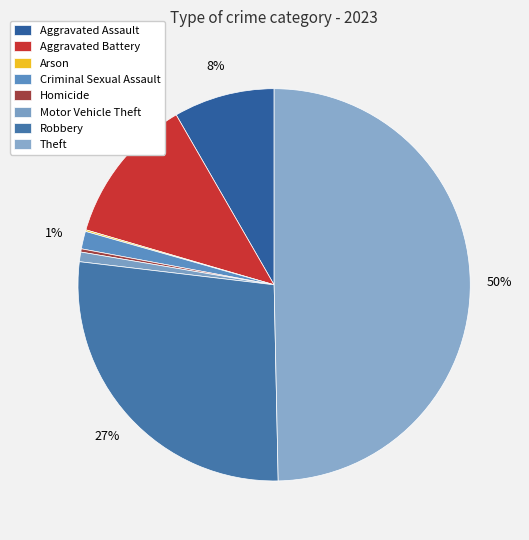

Count the number of slices in the pie.

8